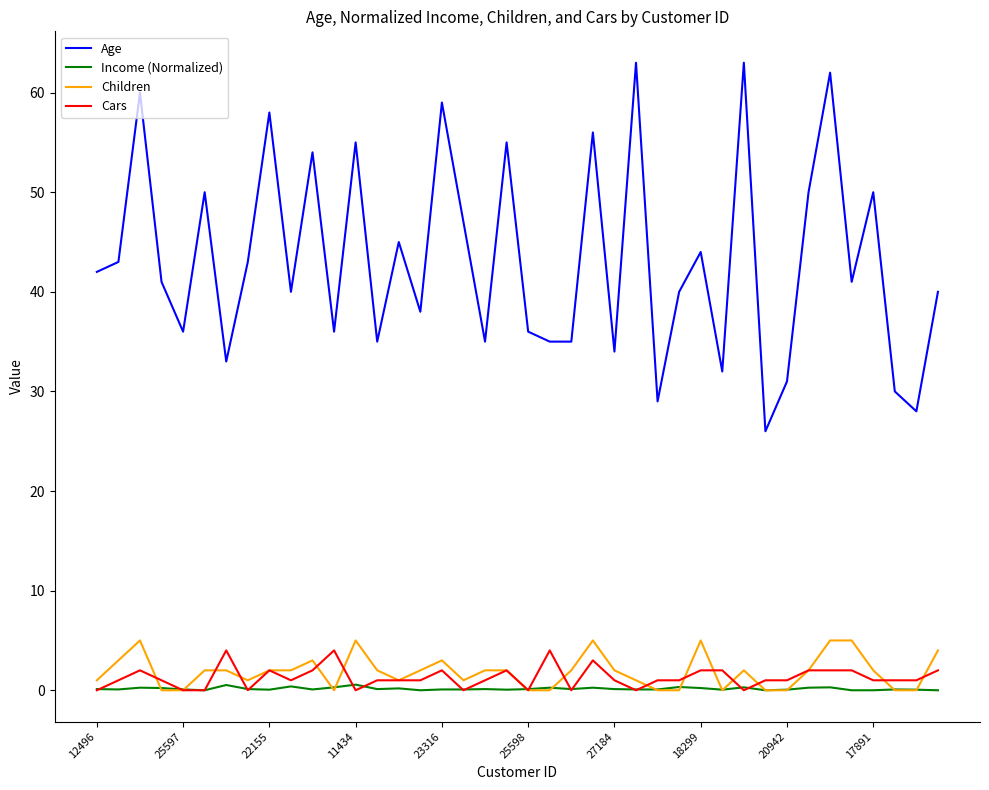

What is the maximum value for Age?

63.0